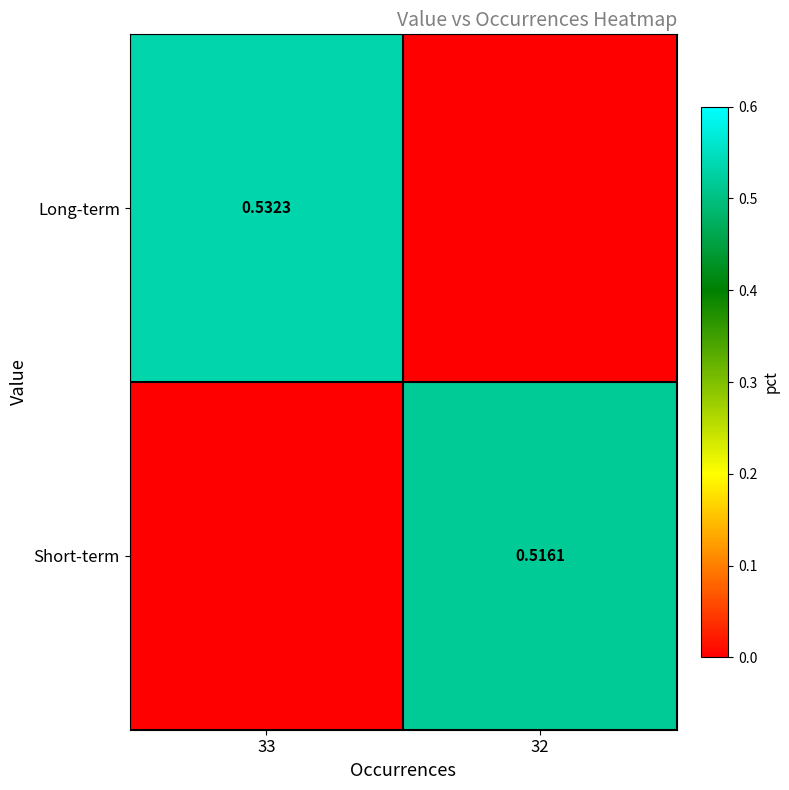

List the series in order of their overall mean, highest first.

Long-term, Short-term